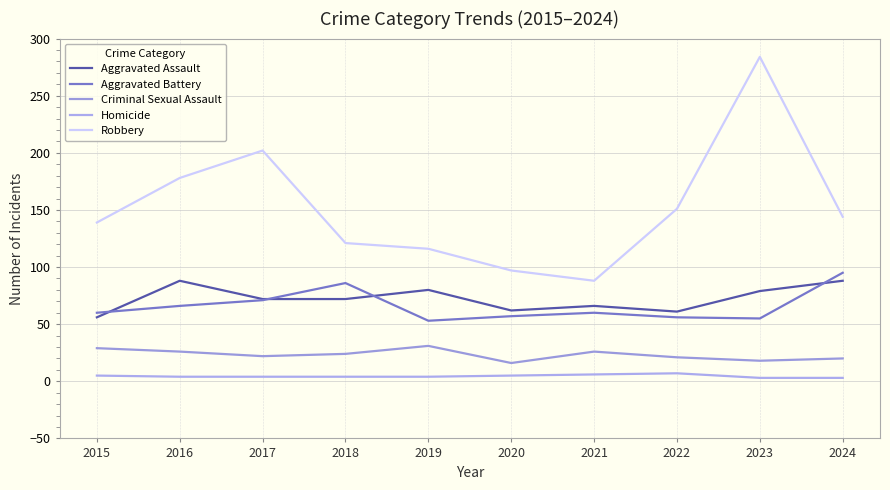

How many lines are shown in the chart?

5